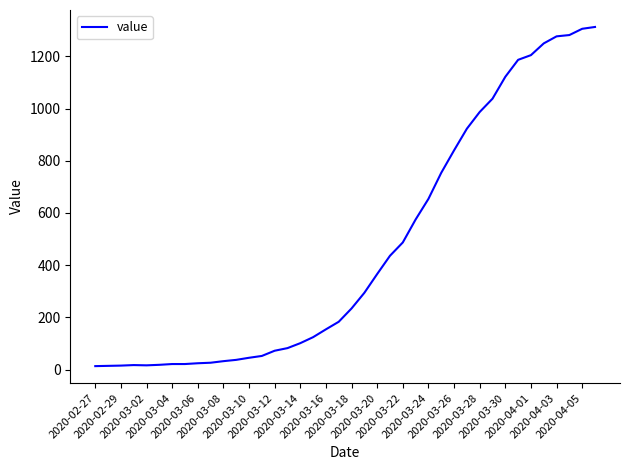

What is the maximum value shown in the chart?

1313